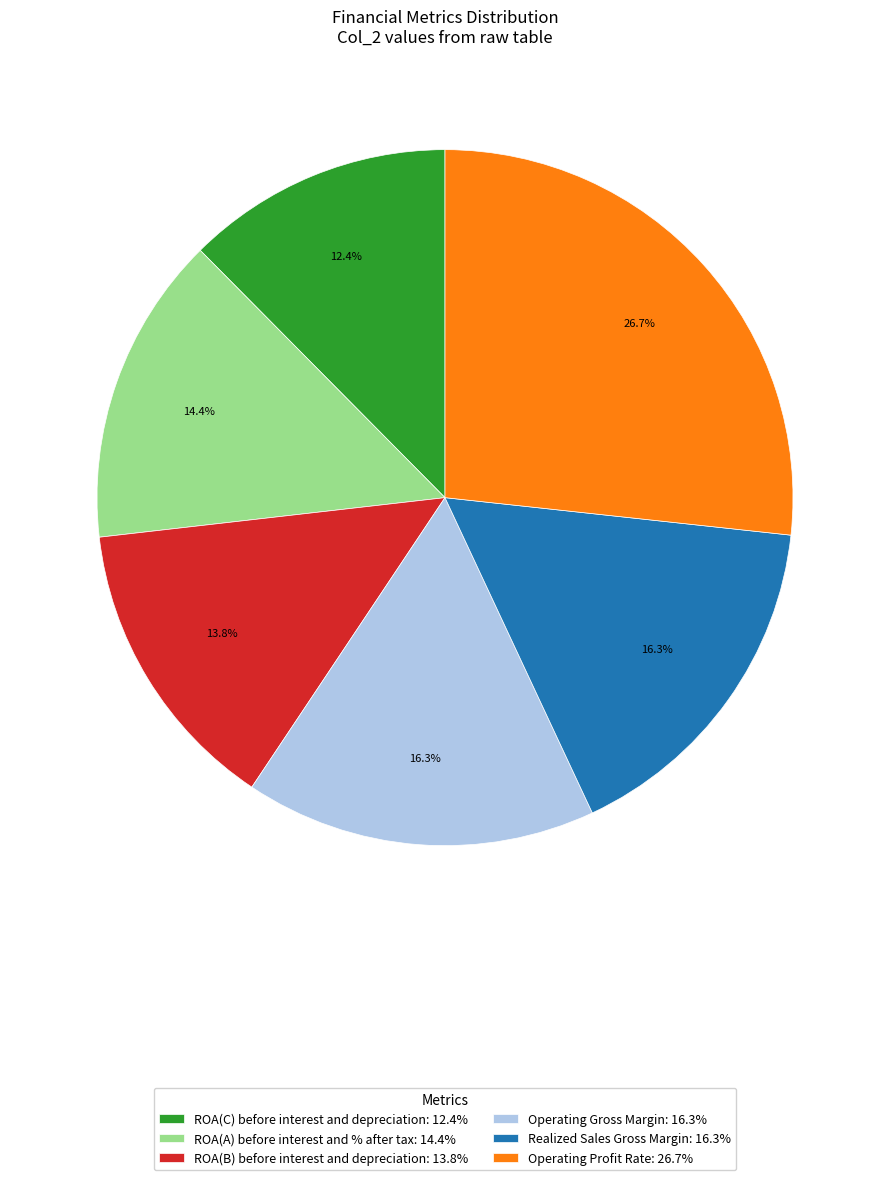

To the nearest percent, what is the combined percentage of Operating Profit Rate and ROA(B) before interest and depreciation?

41%